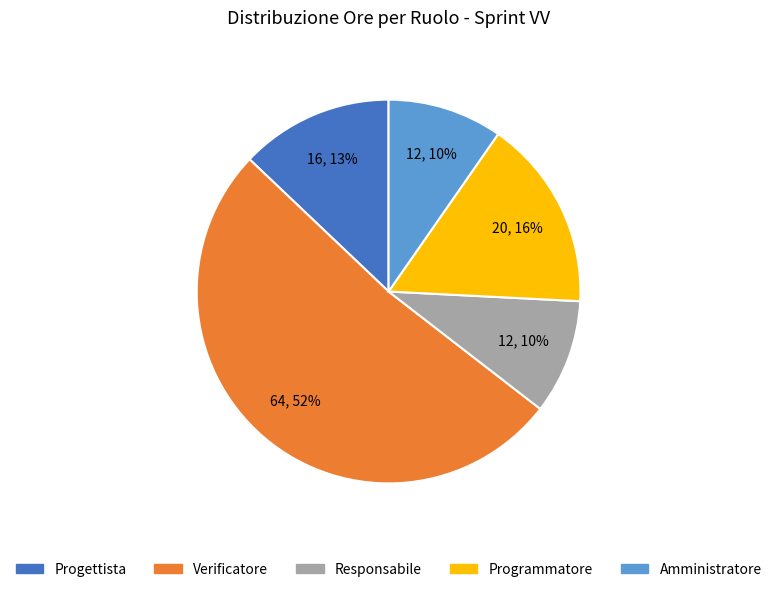

Which slice is the largest?

Verificatore